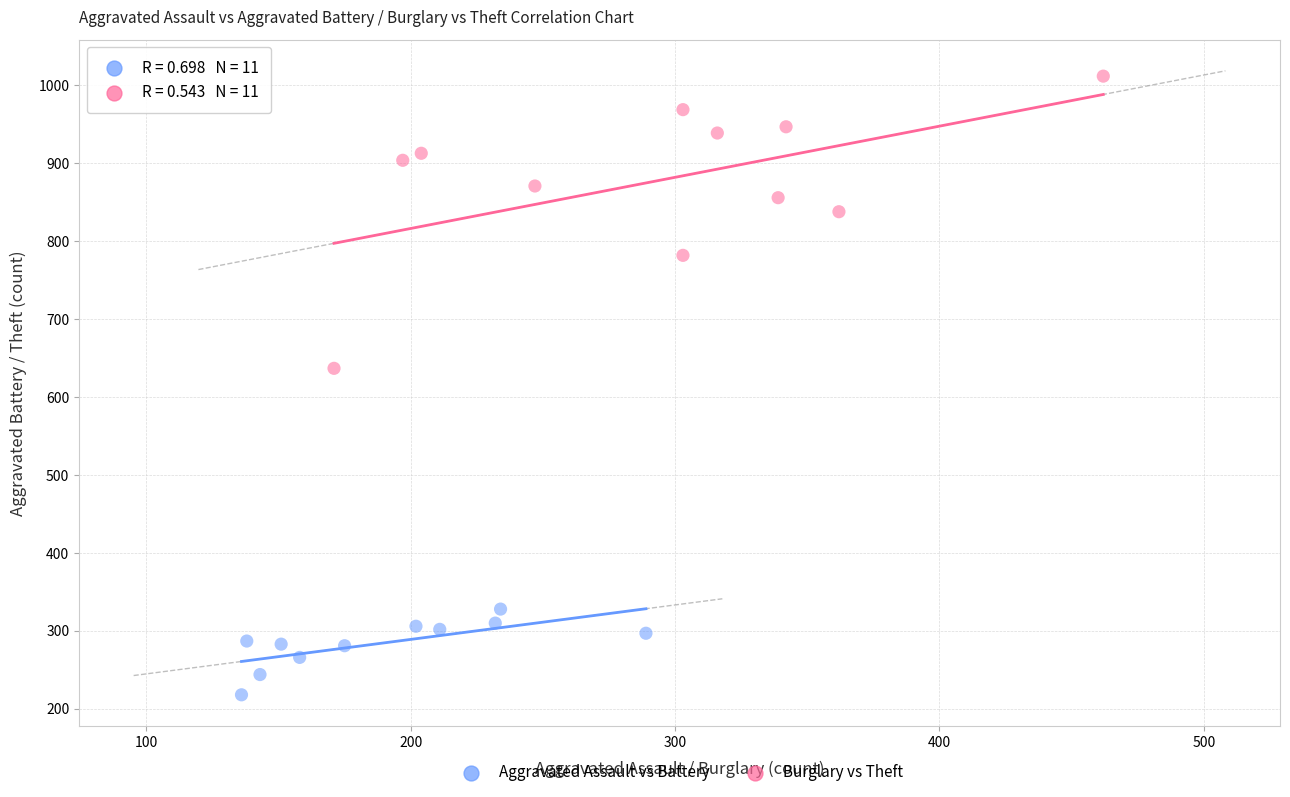

Which series has the largest Y range (max minus min)?

Burglary vs Theft